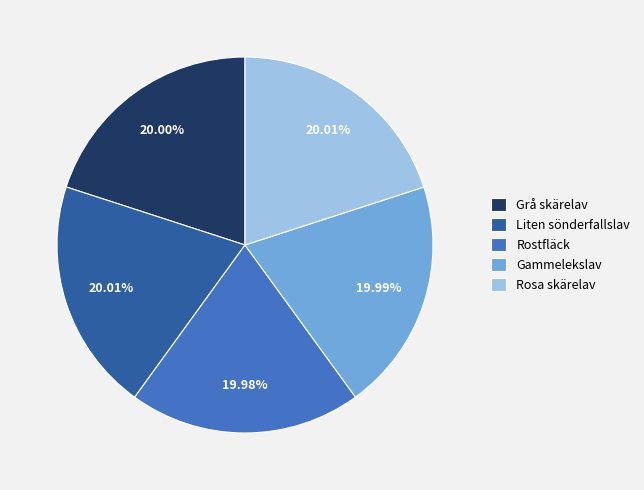

Is the sum of Gammelekslav and Rosa skärelav greater than half?

No